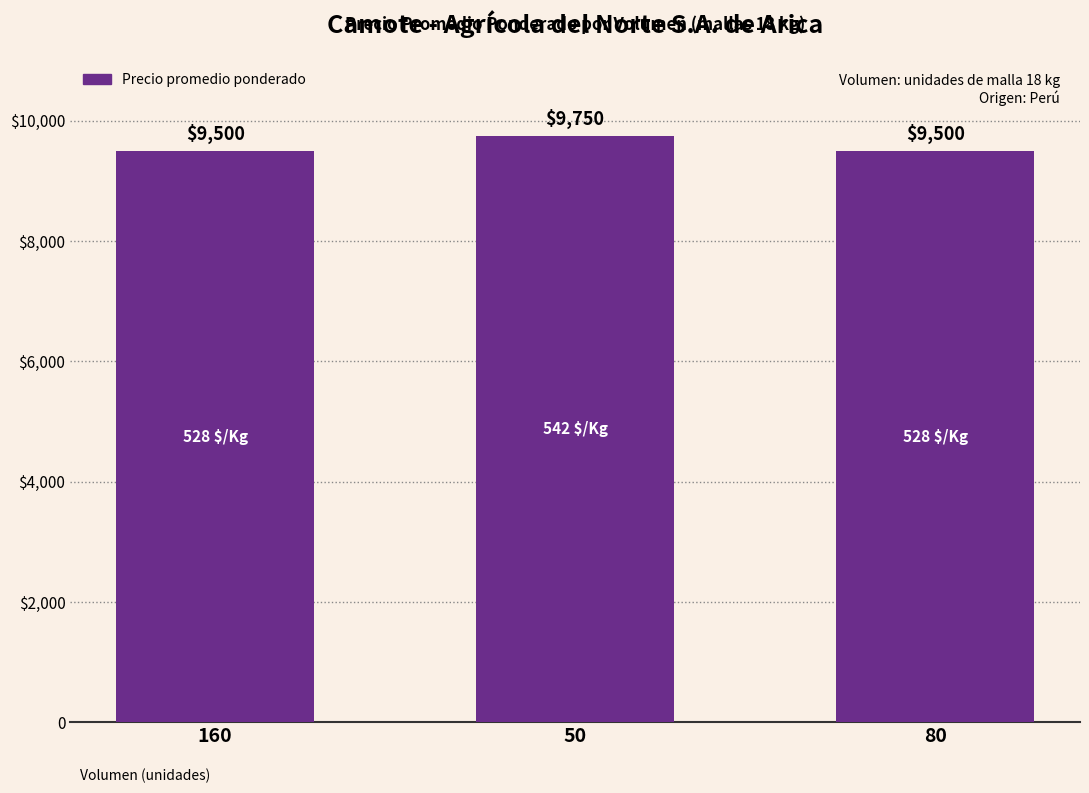

Are the bars horizontal?

No